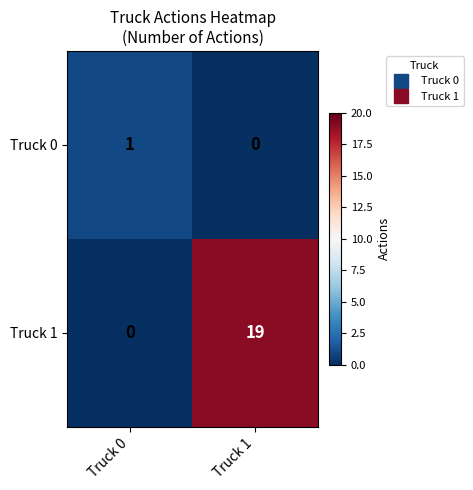

The value of Truck 0 at Truck 1 is 0. True or false?

True